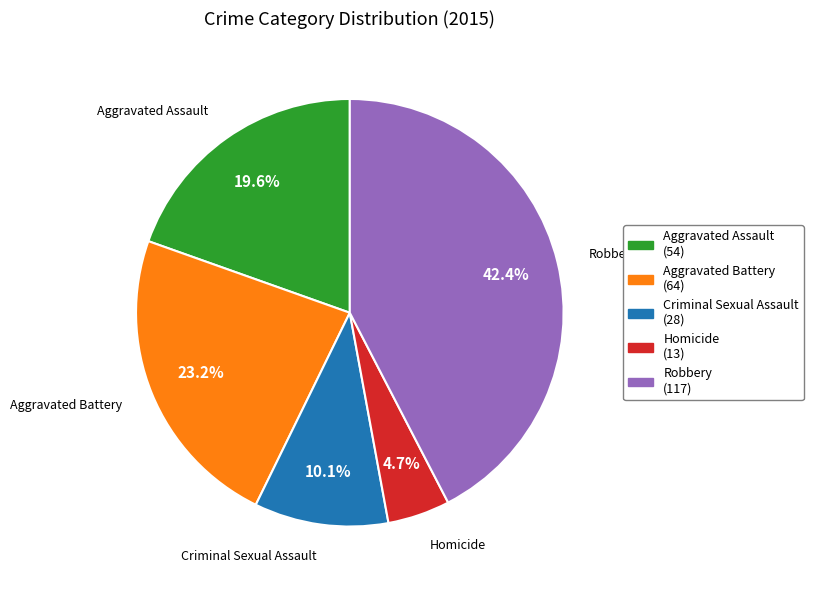

Does Aggravated Battery represent more than half of the total?

No